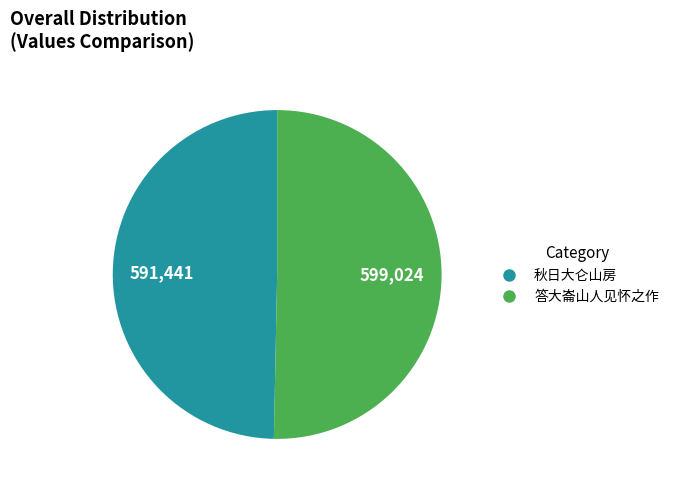

Which category has the biggest portion of the pie?

答大崙山人见怀之作